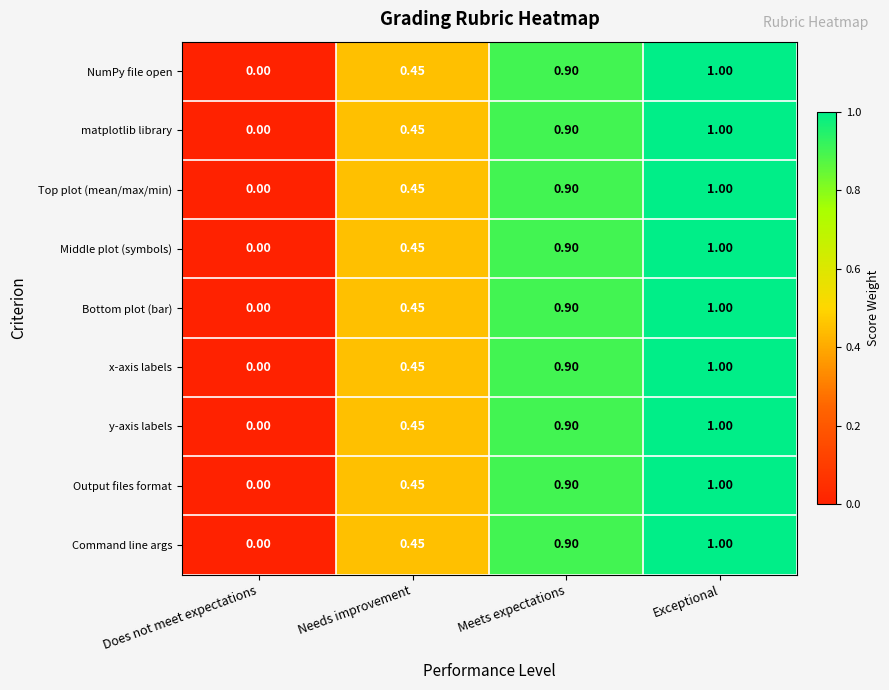

Is the value of y-axis labels at Needs improvement greater than the value of matplotlib library at Meets expectations?

No